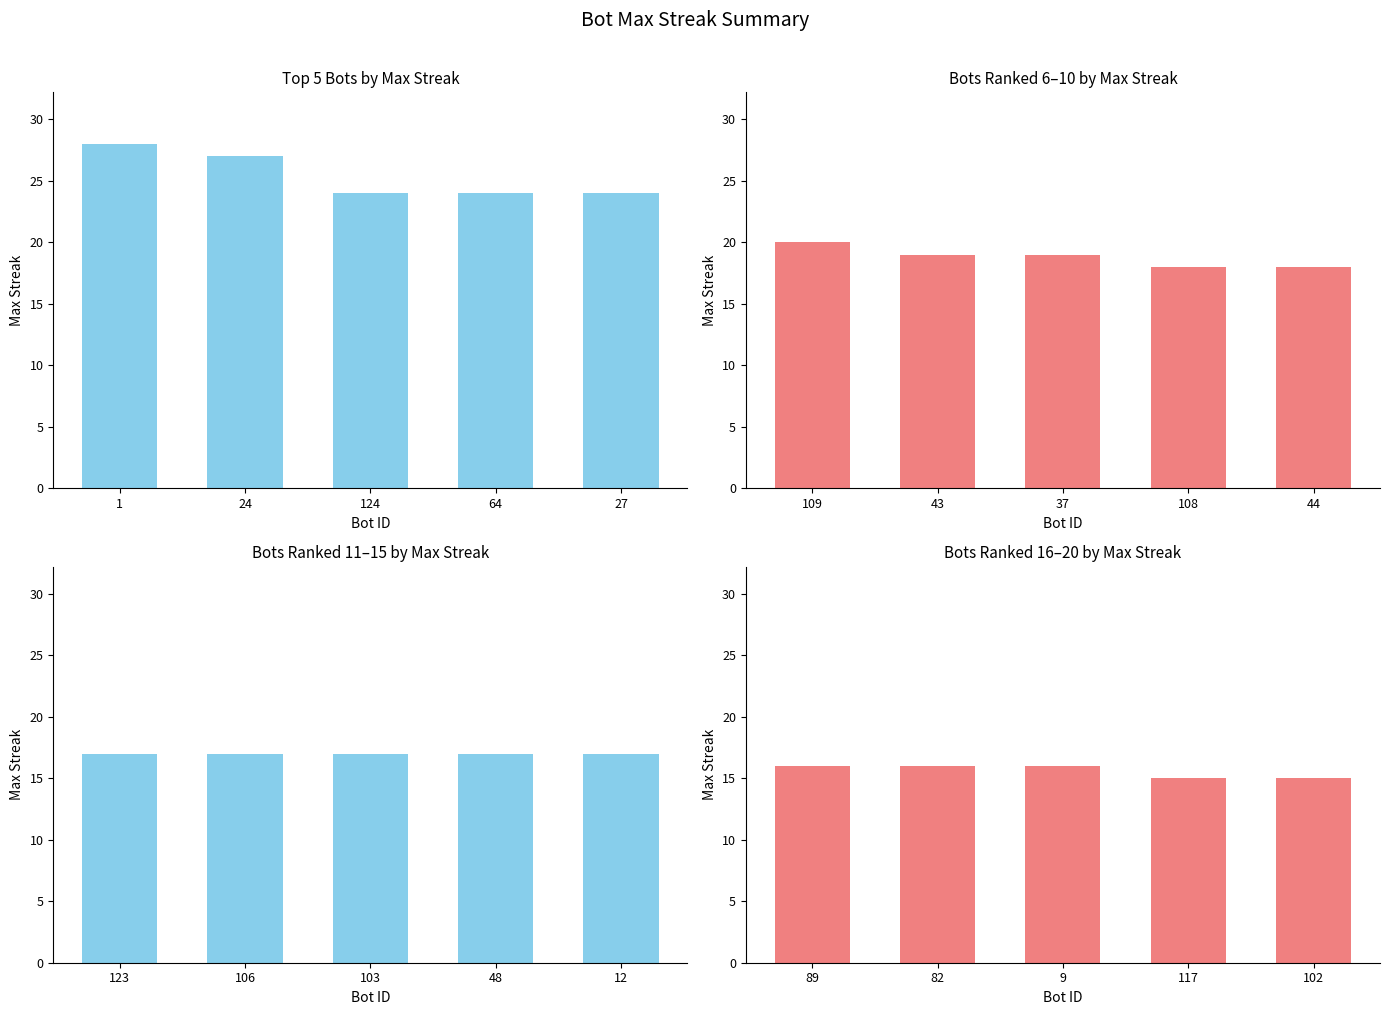

At which category is the sum across all series the highest?

1